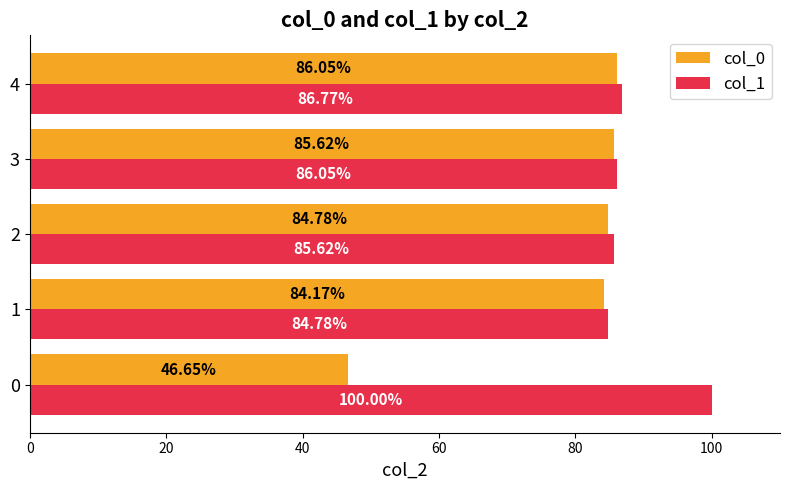

At which category is the sum across all series the highest?

4